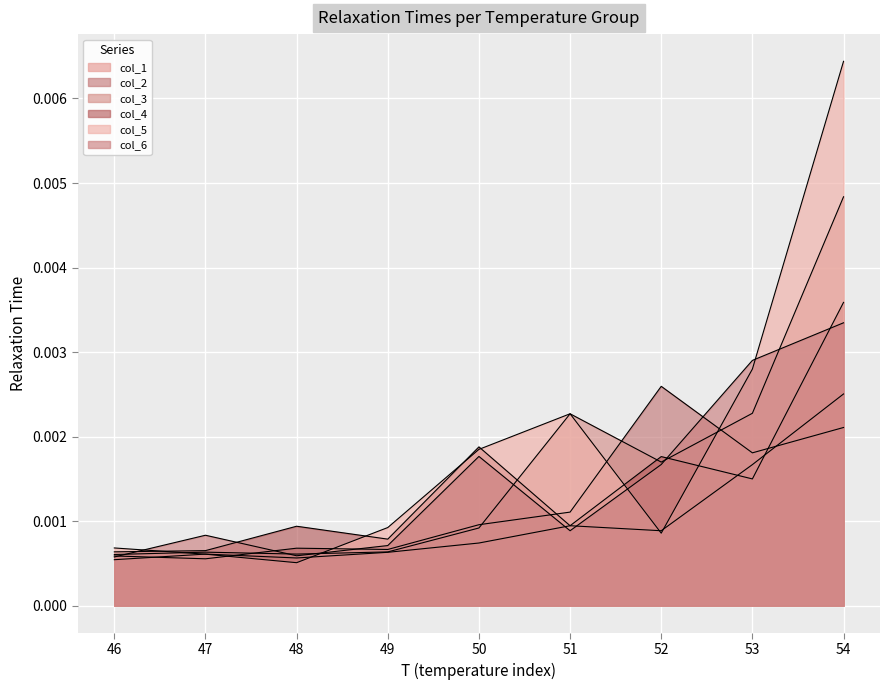

At how many categories does at least one series exceed 0?

9